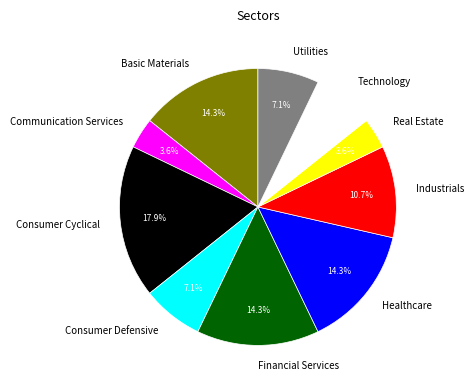

Combined, do Real Estate and Utilities account for over 50%?

No